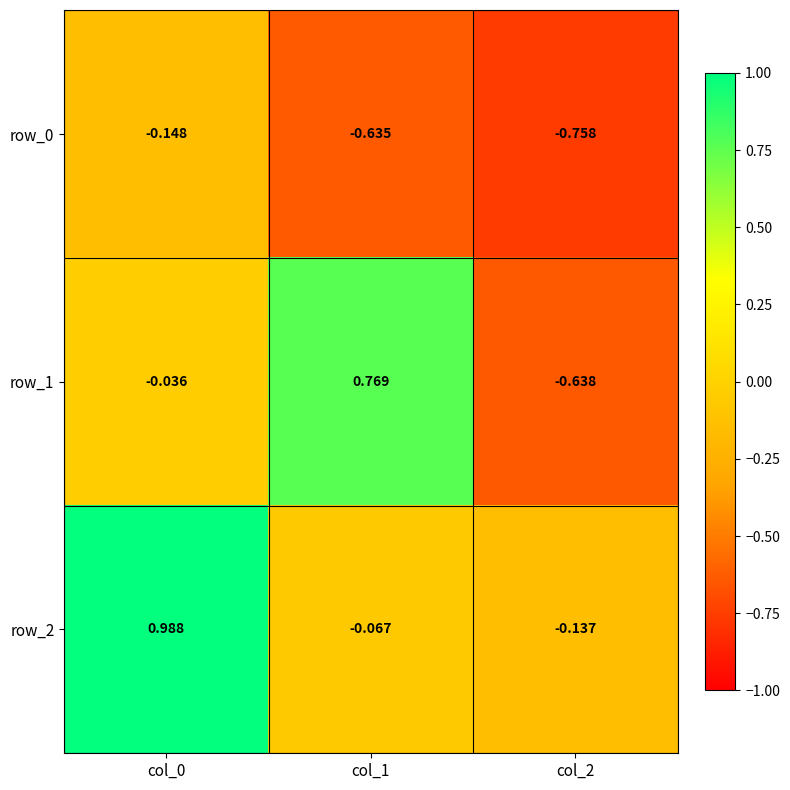

Is the value of row_0 at col_0 greater than the value of row_2 at col_2?

No